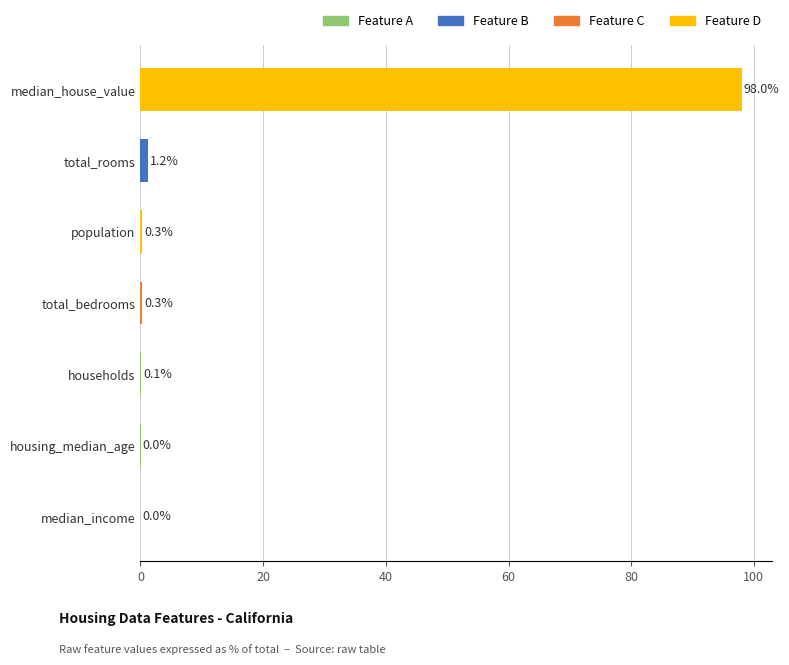

Between population and households, which is larger?

population